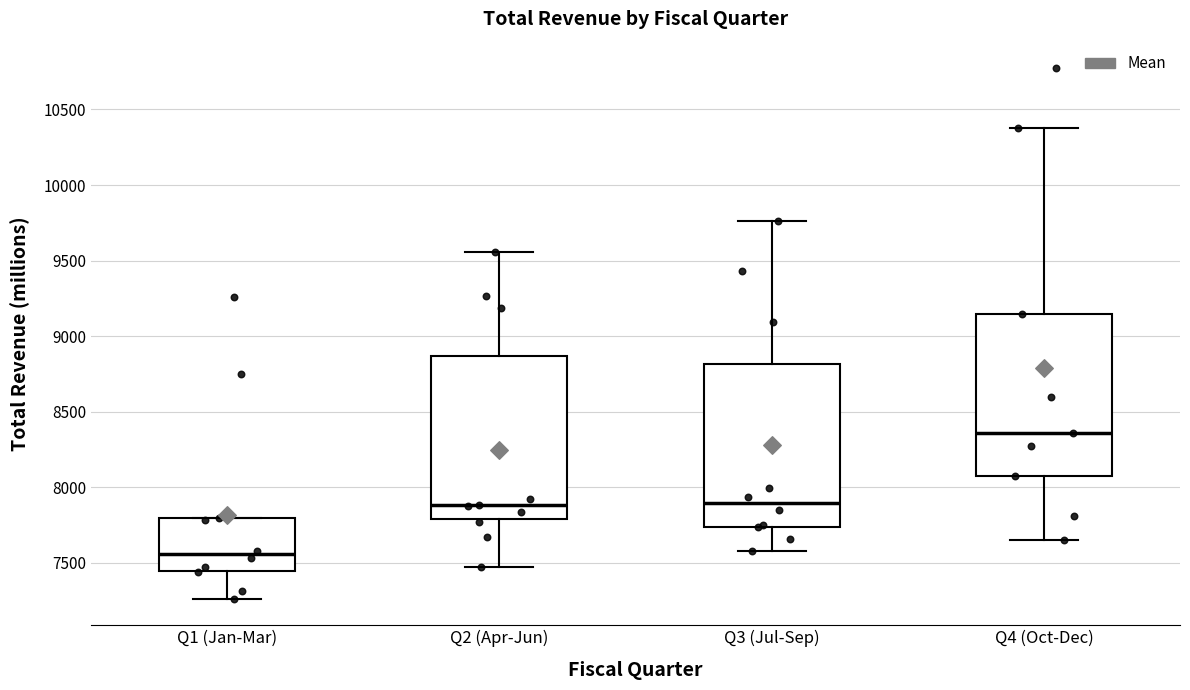

Which box has the highest median line?

Q4 (Oct-Dec)